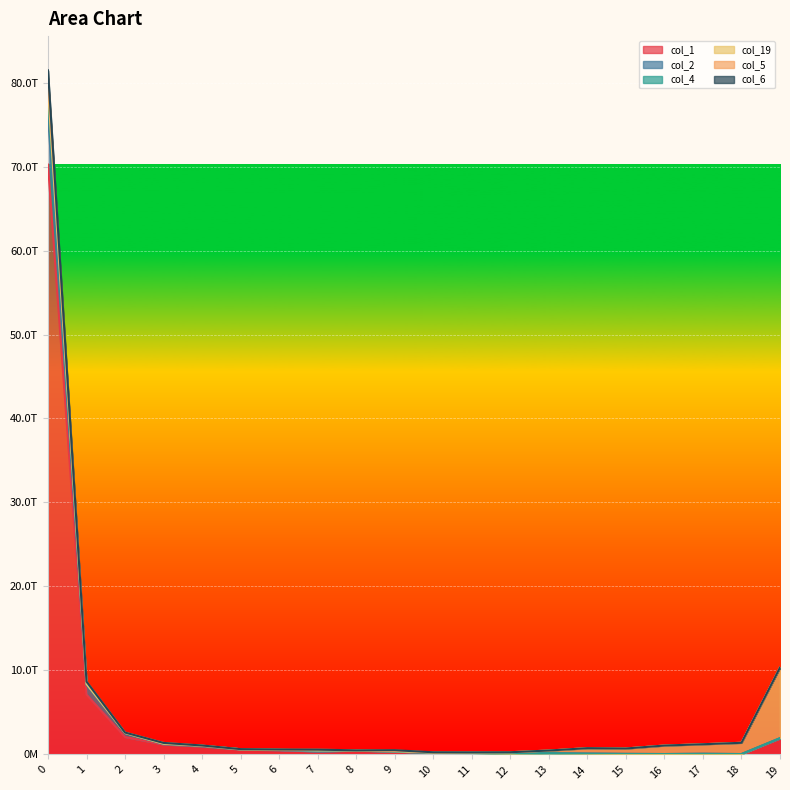

Does the chart display data point markers on the line(s)?

No